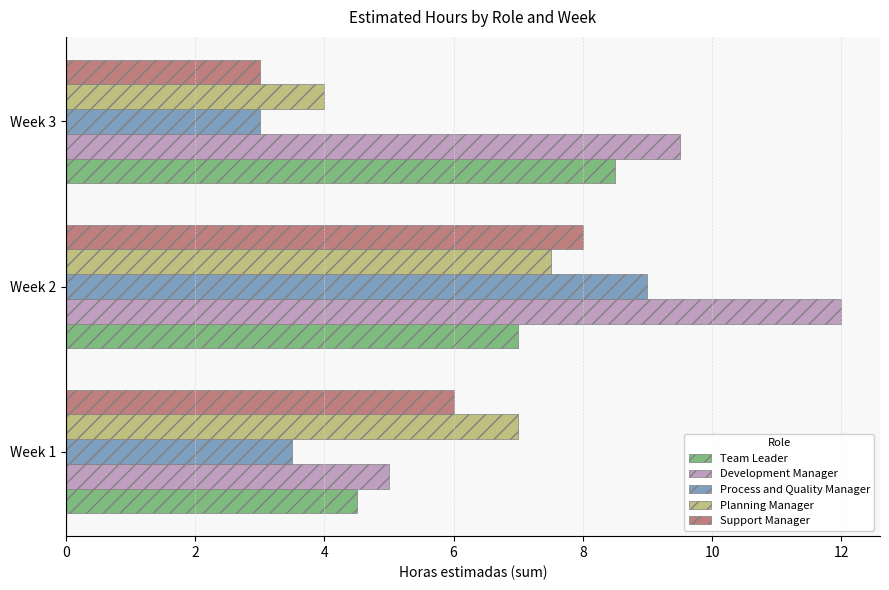

What is the difference between the maximum and minimum values in the Process and Quality Manager series?

6.0